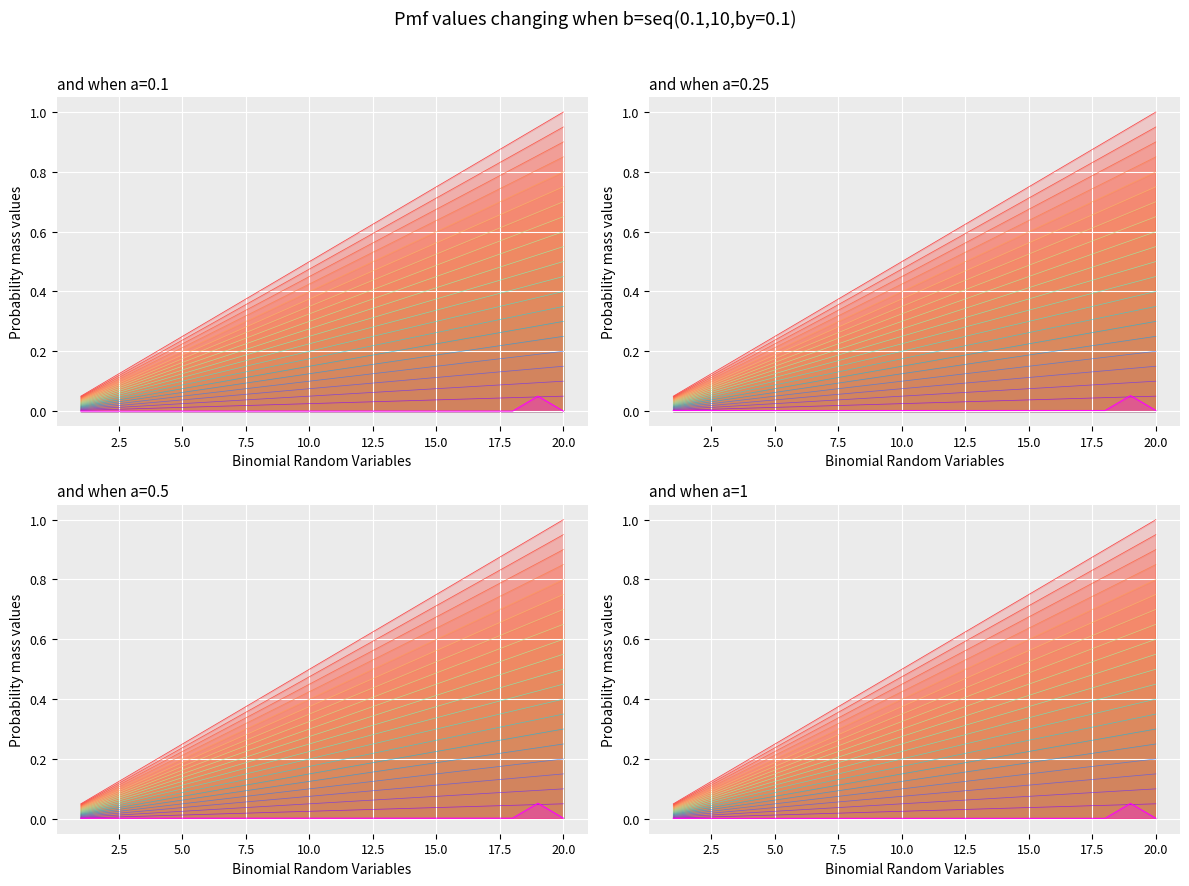

Which category has the lowest value across all series?

1